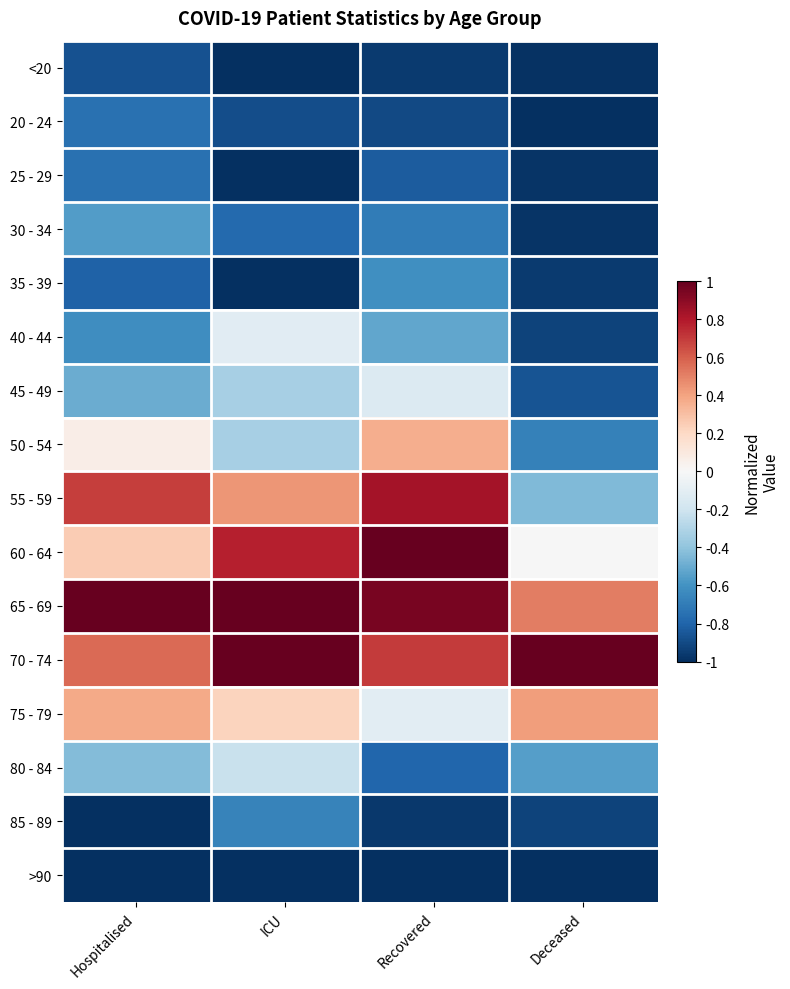

Reading right to left, transcribe all the data shown in this chart.

<20: Deceased=-1.0	Recovered=-1.0	ICU=-1.0	Hospitalised=-0.9
20 - 24: Deceased=-1.0	Recovered=-0.9	ICU=-0.9	Hospitalised=-0.8
25 - 29: Deceased=-1.0	Recovered=-0.8	ICU=-1.0	Hospitalised=-0.8
30 - 34: Deceased=-1.0	Recovered=-0.7	ICU=-0.8	Hospitalised=-0.6
35 - 39: Deceased=-1.0	Recovered=-0.6	ICU=-1.0	Hospitalised=-0.8
40 - 44: Deceased=-0.9	Recovered=-0.5	ICU=-0.1	Hospitalised=-0.6
45 - 49: Deceased=-0.9	Recovered=-0.1	ICU=-0.3	Hospitalised=-0.5
50 - 54: Deceased=-0.7	Recovered=0.4	ICU=-0.3	Hospitalised=0.1
55 - 59: Deceased=-0.4	Recovered=0.8	ICU=0.4	Hospitalised=0.7
60 - 64: Deceased=-0.0	Recovered=1.0	ICU=0.8	Hospitalised=0.2
65 - 69: Deceased=0.5	Recovered=0.9	ICU=1.0	Hospitalised=1.0
70 - 74: Deceased=1.0	Recovered=0.7	ICU=1.0	Hospitalised=0.6
75 - 79: Deceased=0.4	Recovered=-0.1	ICU=0.2	Hospitalised=0.4
80 - 84: Deceased=-0.6	Recovered=-0.8	ICU=-0.2	Hospitalised=-0.4
85 - 89: Deceased=-0.9	Recovered=-1.0	ICU=-0.7	Hospitalised=-1.0
>90: Deceased=-1.0	Recovered=-1.0	ICU=-1.0	Hospitalised=-1.0